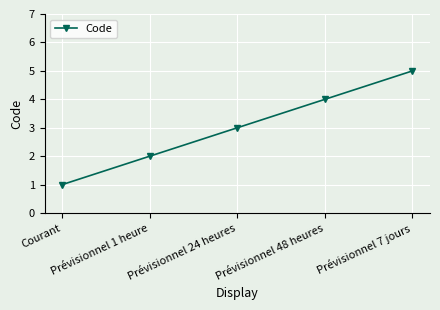

What is the difference between the maximum and minimum values?

4